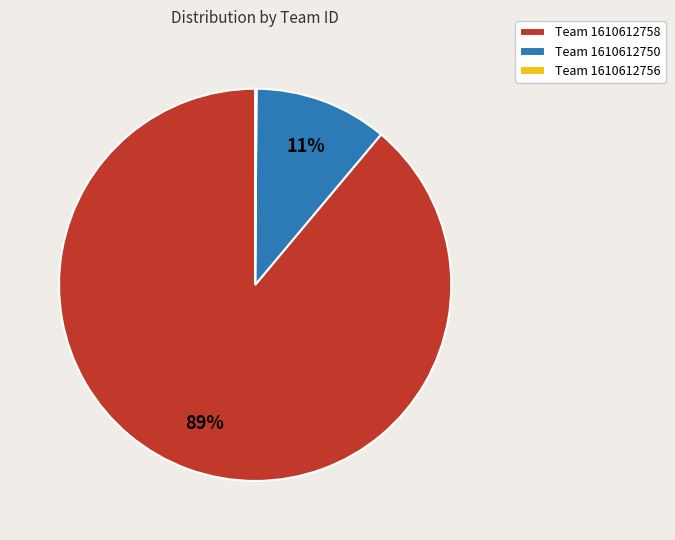

True or false: Team 1610612750 accounts for 16% of the total.

False